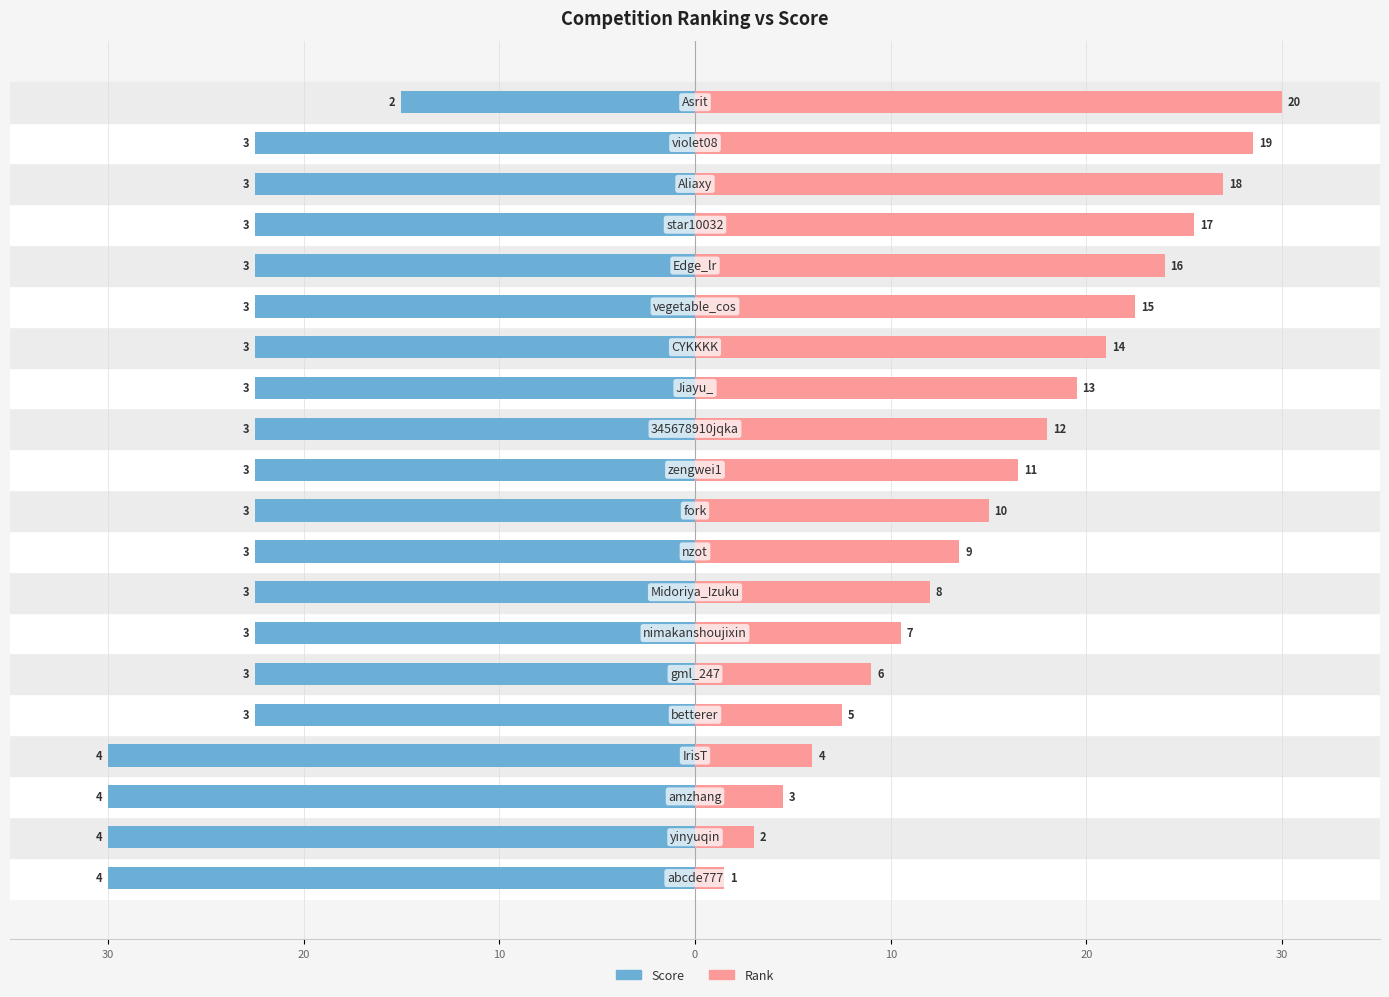

What is the label of the 16th bar from the right?

10